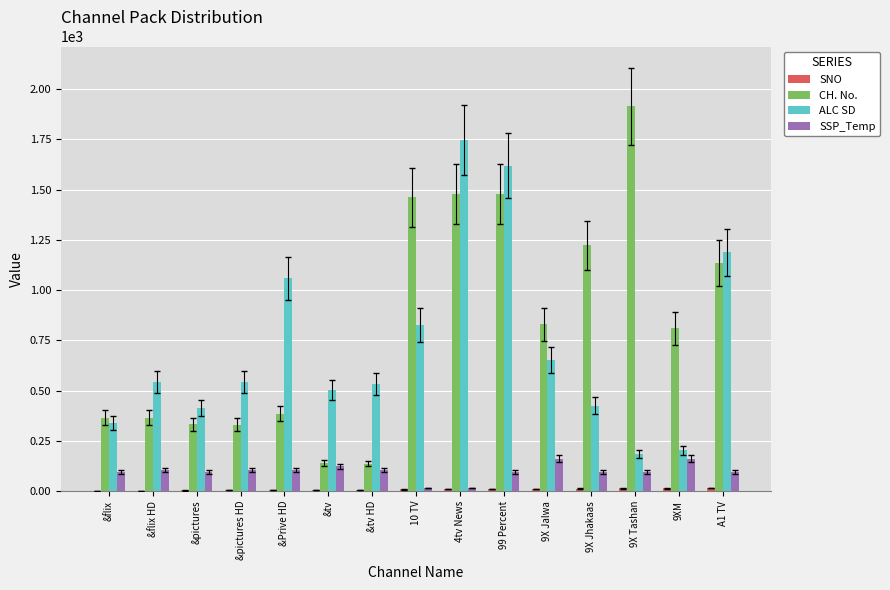

How many groups of bars are there?

15